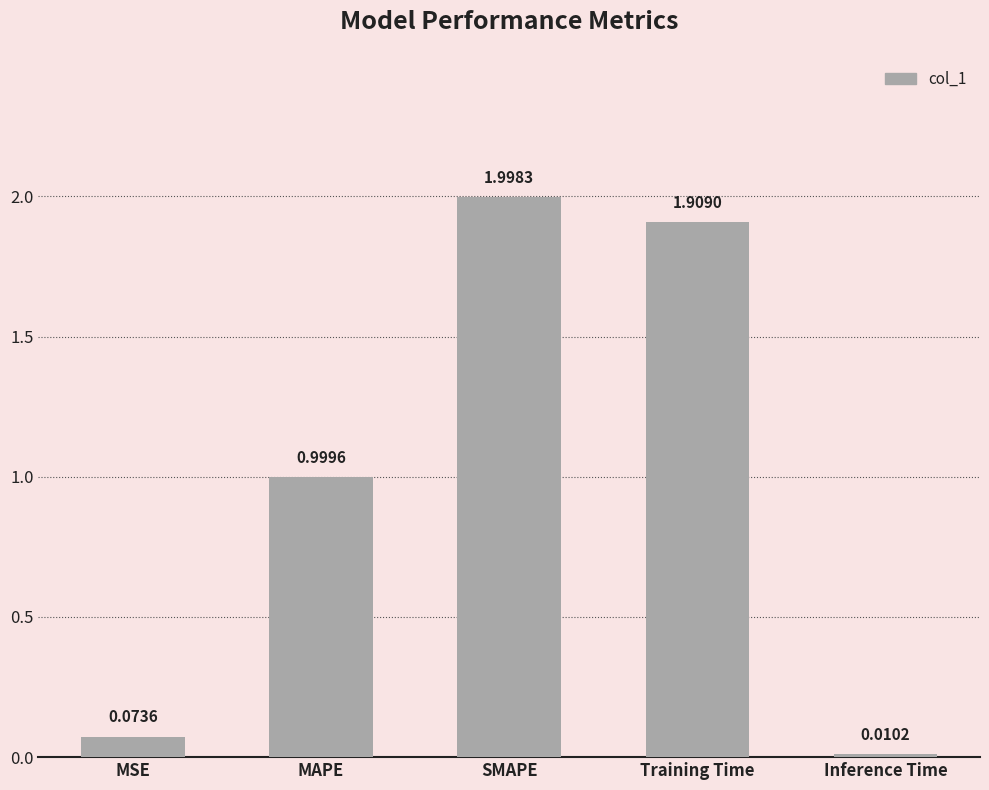

What is the change in value from MSE to Training Time?

+1.8